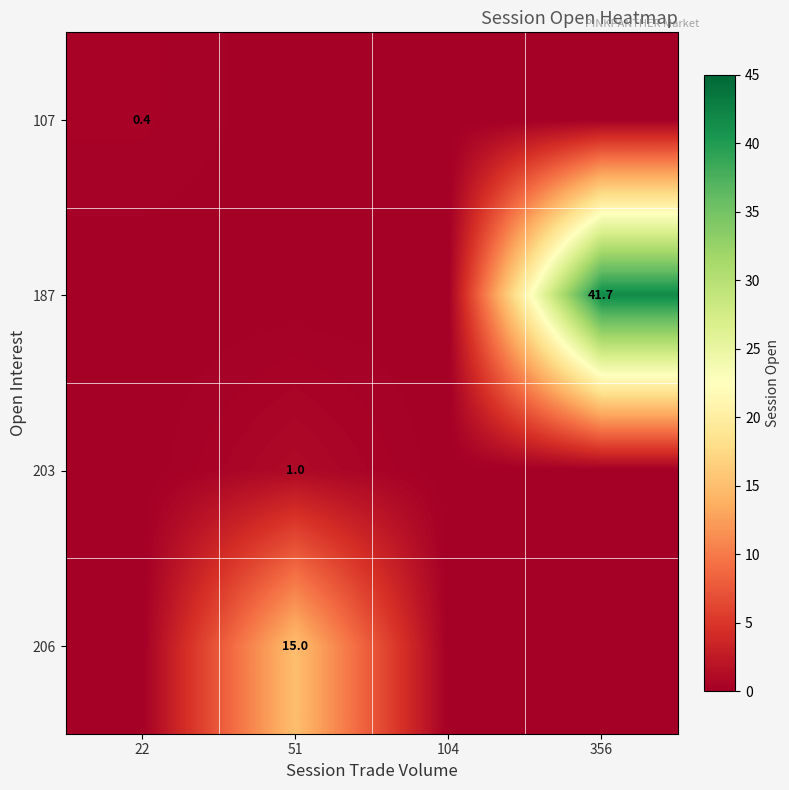

What is the average value of the 206 series?

3.8